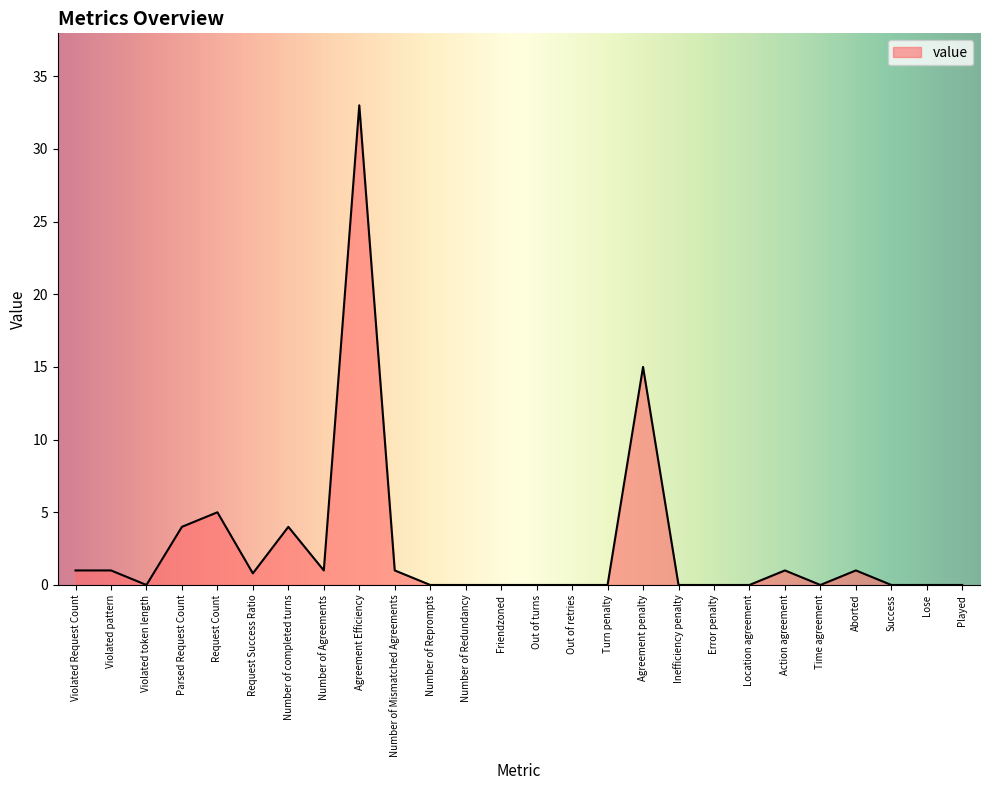

The chart shows a value of -17.7 at Inefficiency penalty. True or false?

False